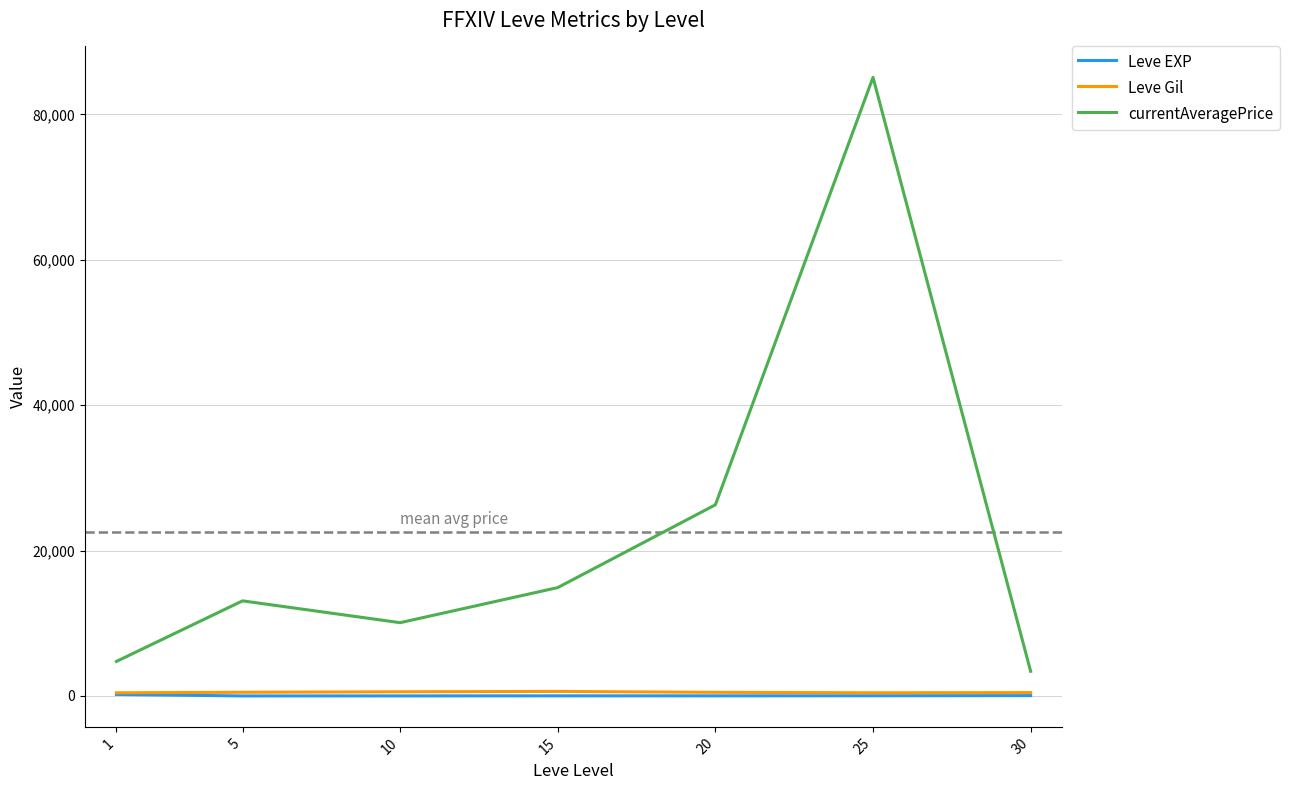

True or false: currentAveragePrice and Leve EXP intersect in this chart.

False